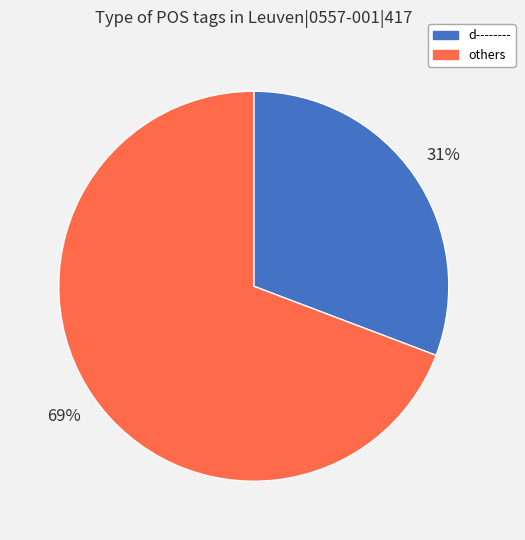

To the nearest percent, what portion does others represent?

69%